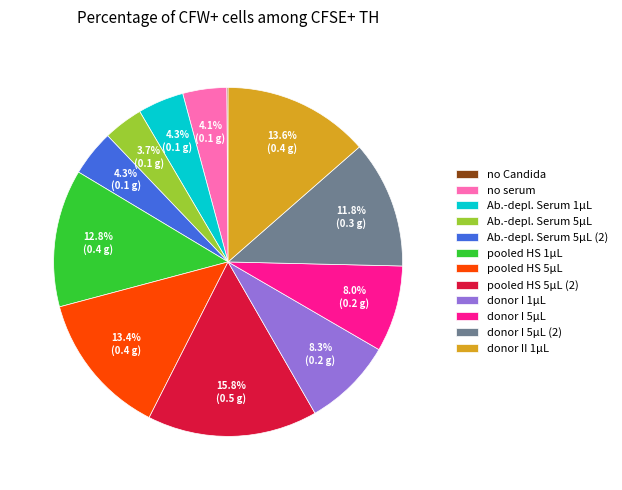

What percentage is NOT represented by donor I 5µL?

92.0%